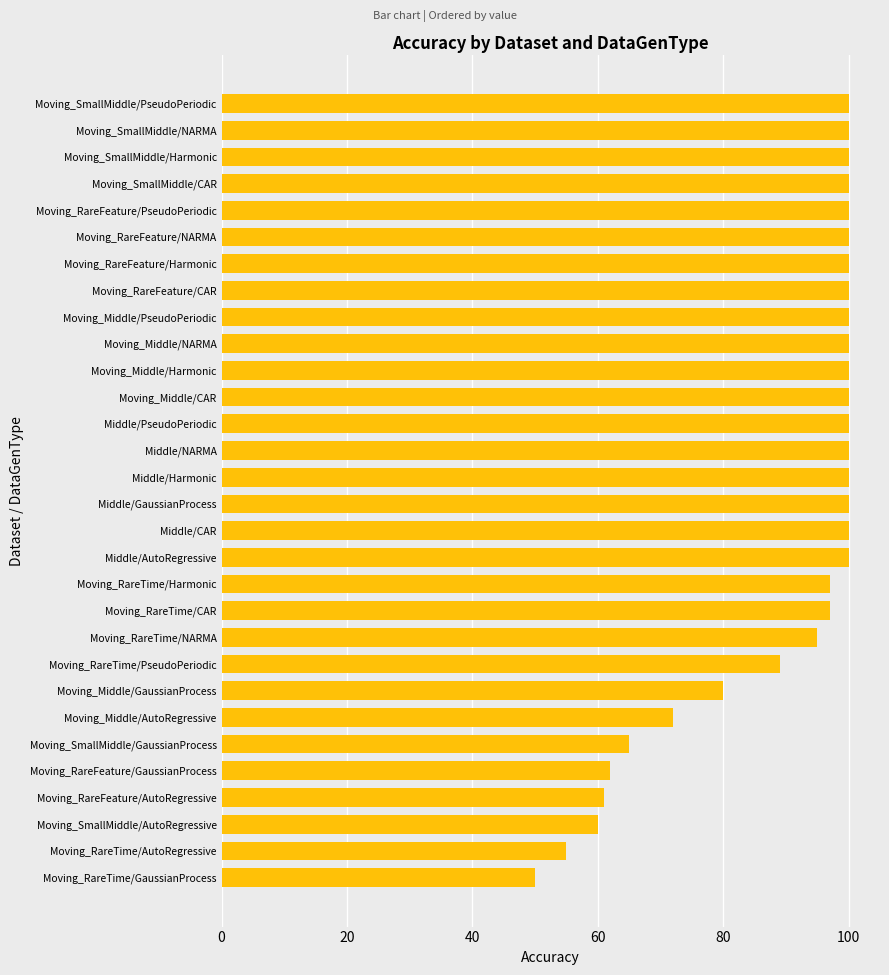

What is the difference between the maximum and second lowest values?

45